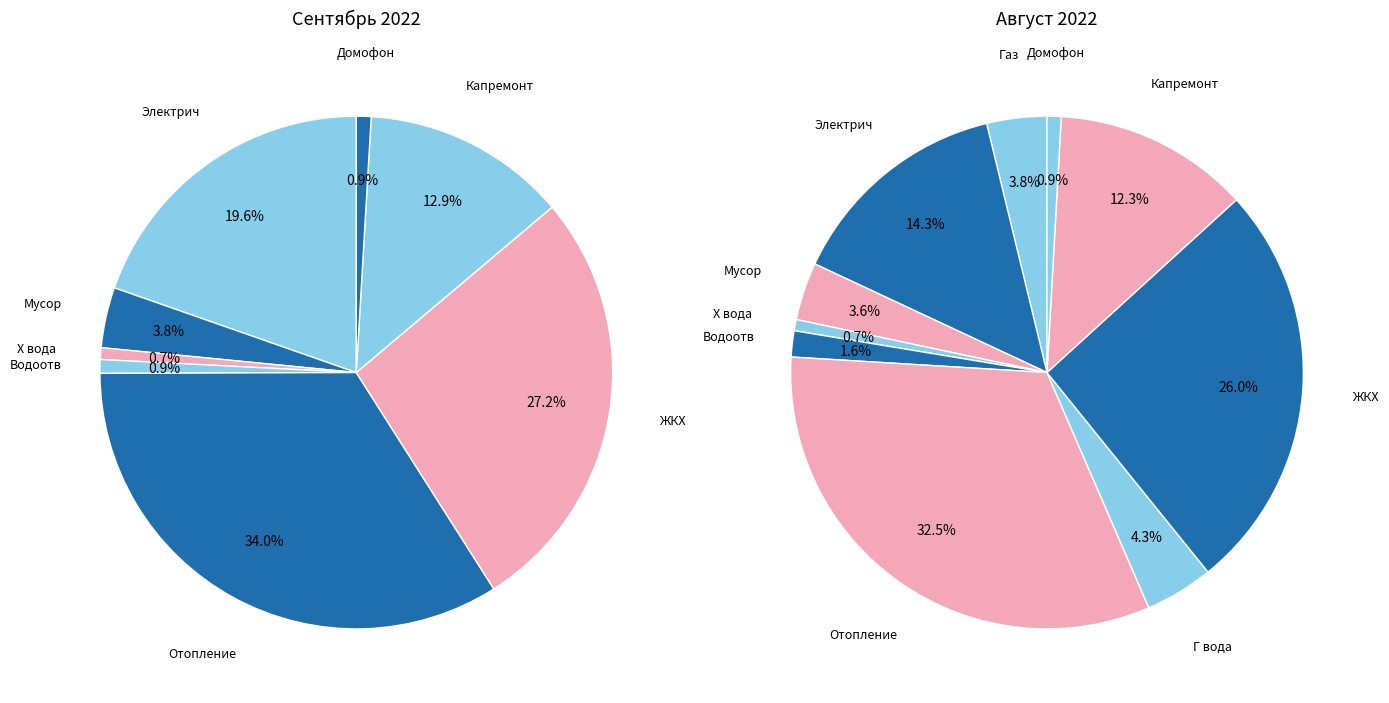

Which series has the widest spread of values?

Сентябрь 2022